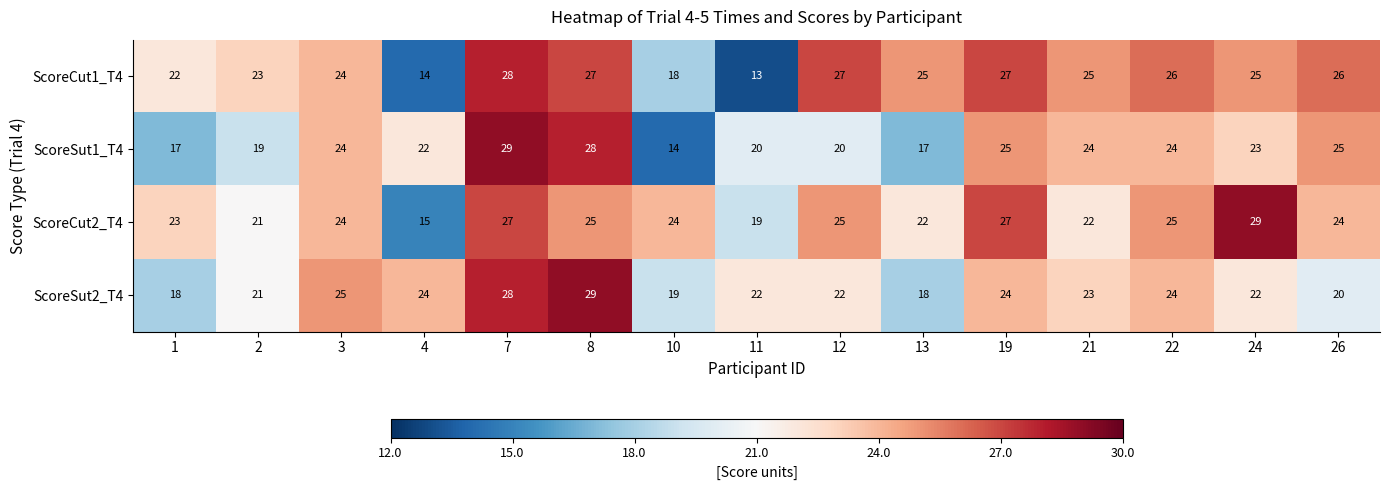

The ScoreCut2_T4 series shows 25 at 4. True or false?

False